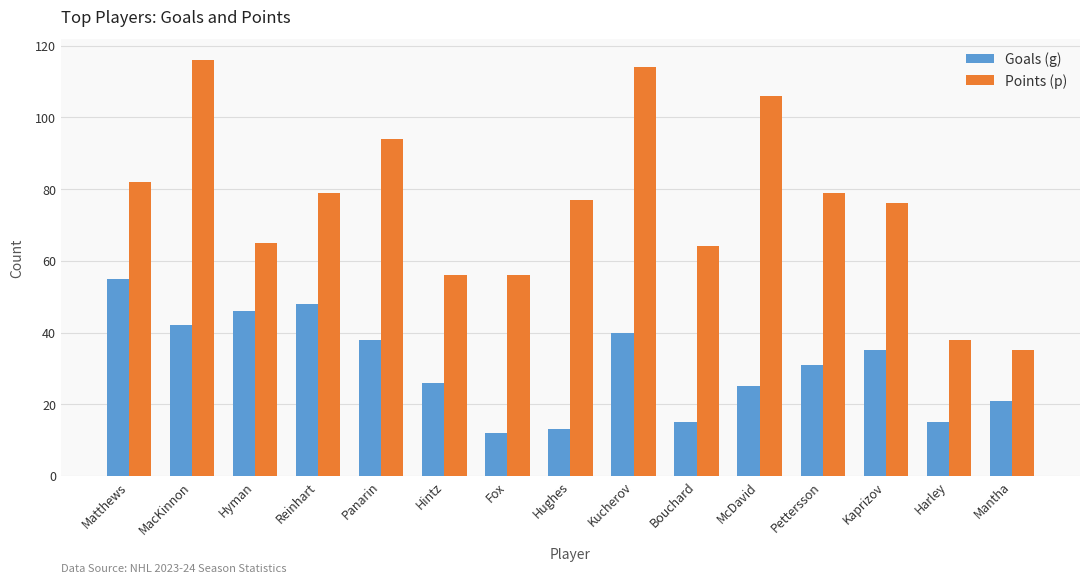

At which label does Points (p) first exceed 77?

Matthews